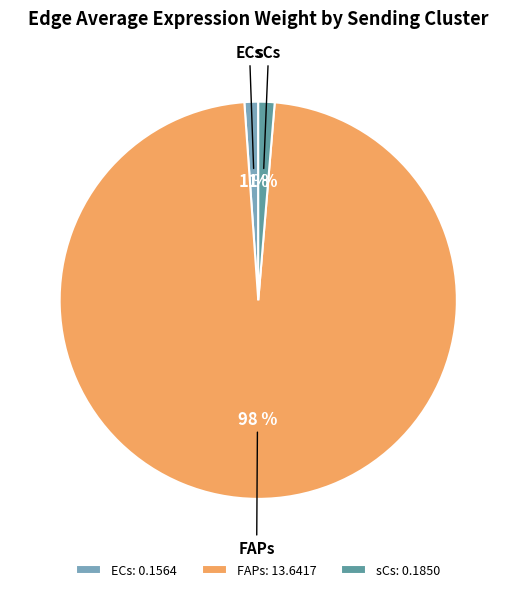

Count the number of slices in the pie.

3